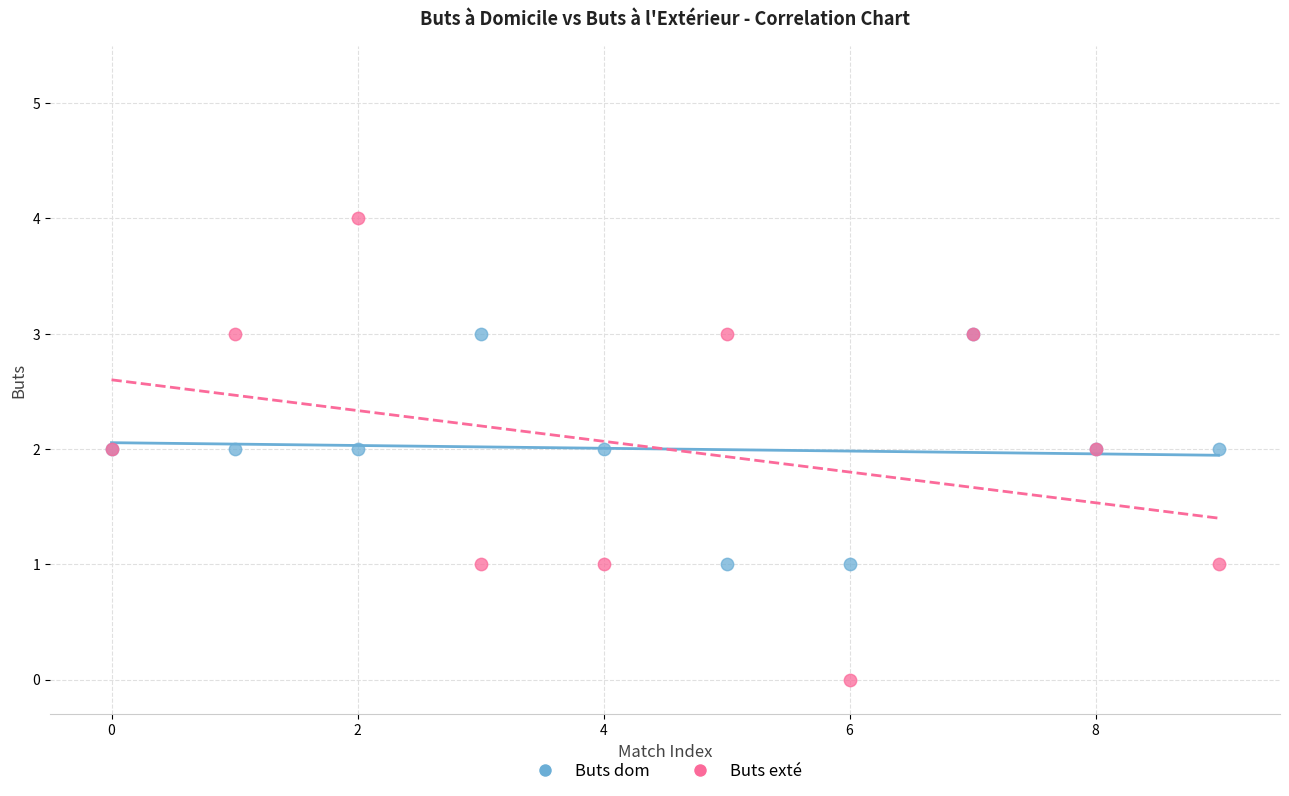

Which series contains the lowest Y value?

Buts exté